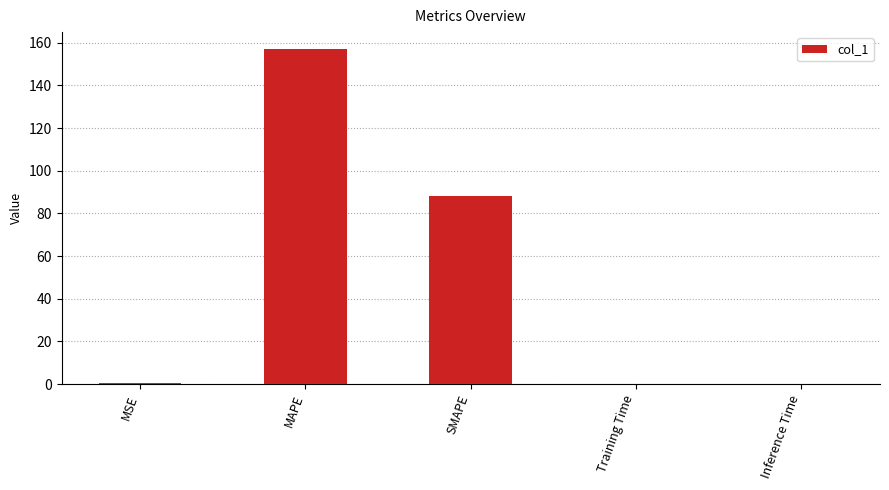

At which label is the value closest to 78?

SMAPE